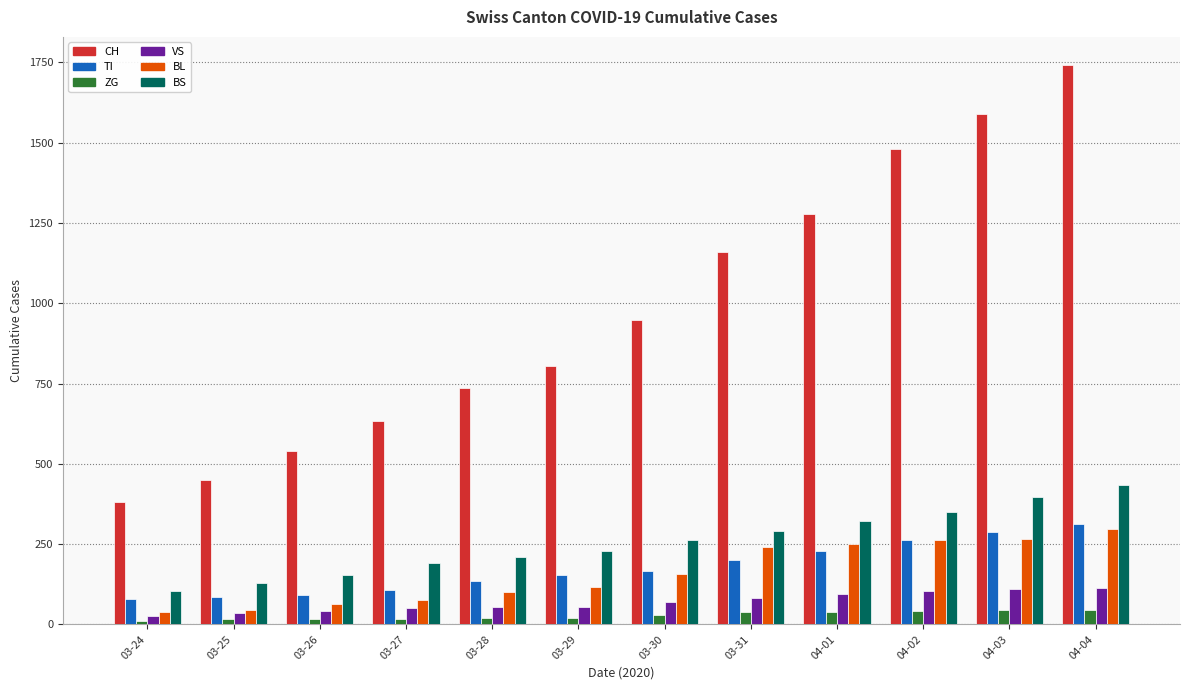

At which category is the sum across all series the highest?

04-04